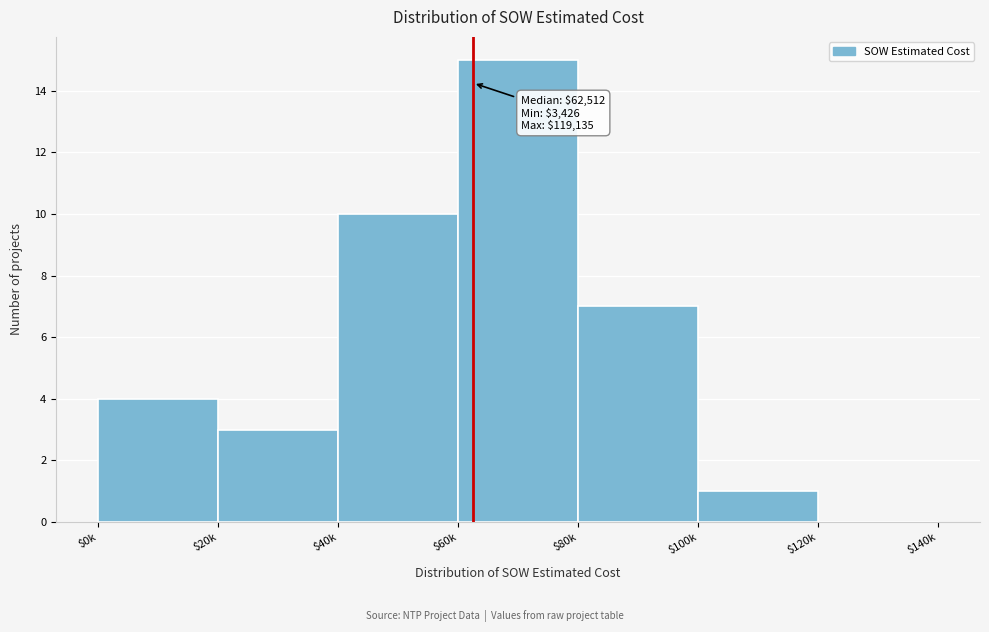

What is the greatest value displayed?

15